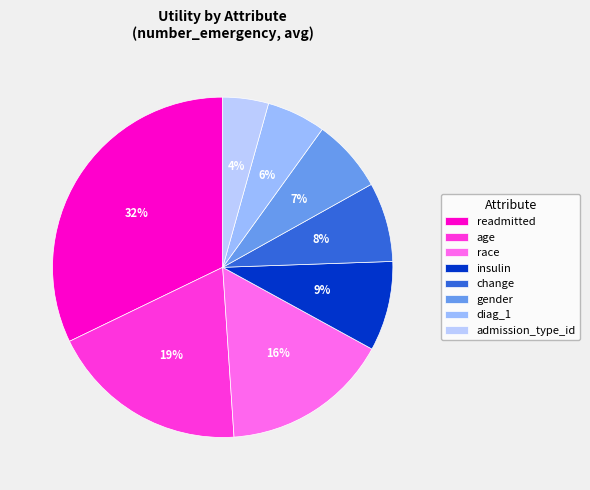

Is it true that change is 8% of the pie?

True